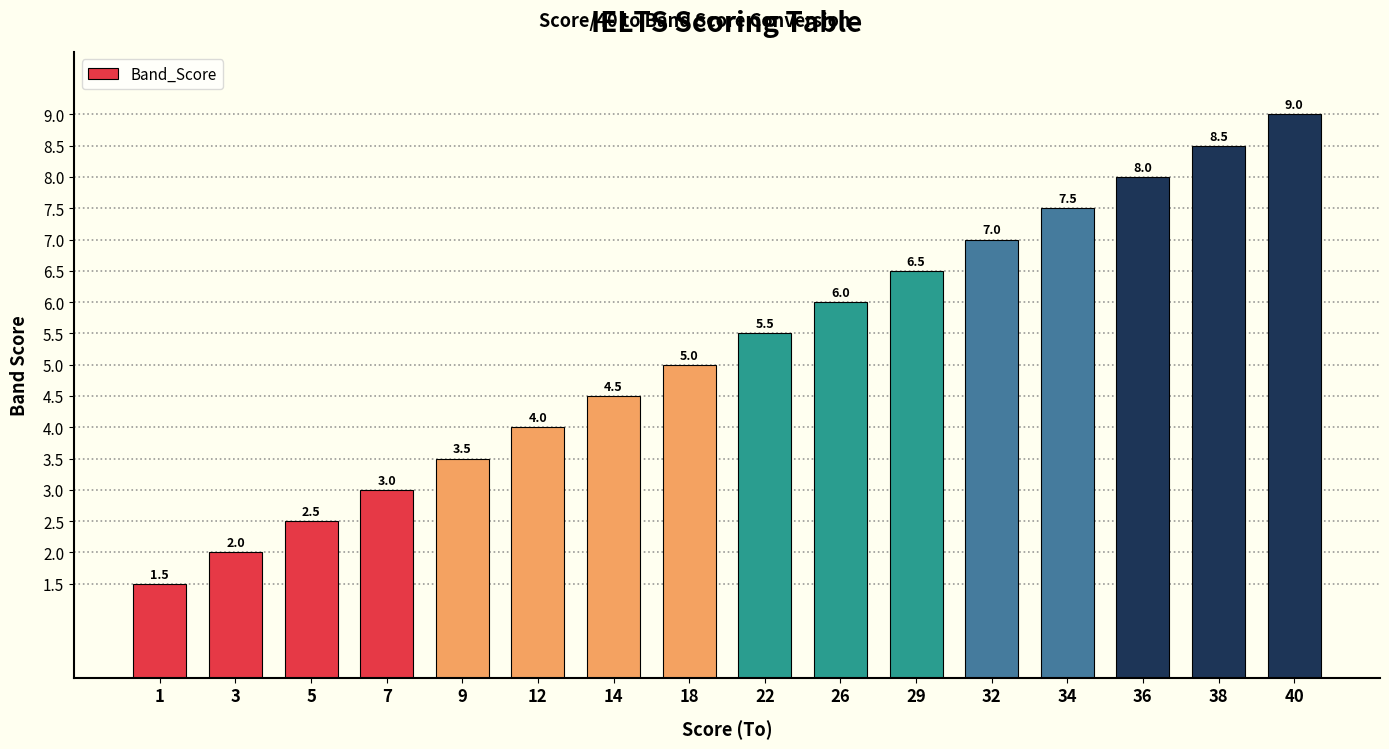

Reading right to left, what are all the values shown in this chart?

9.0	8.5	8.0	7.5	7.0	6.5	6.0	5.5	5.0	4.5	4.0	3.5	3.0	2.5	2.0	1.5